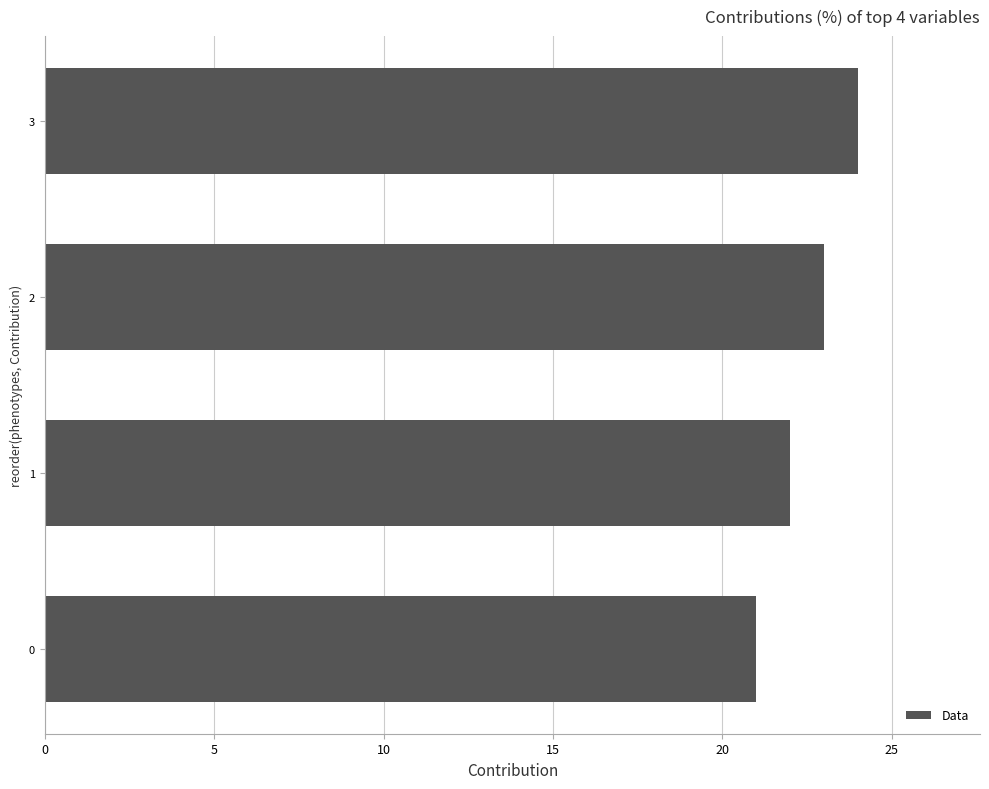

Rank the categories by value from highest to lowest.

3, 2, 1, 0